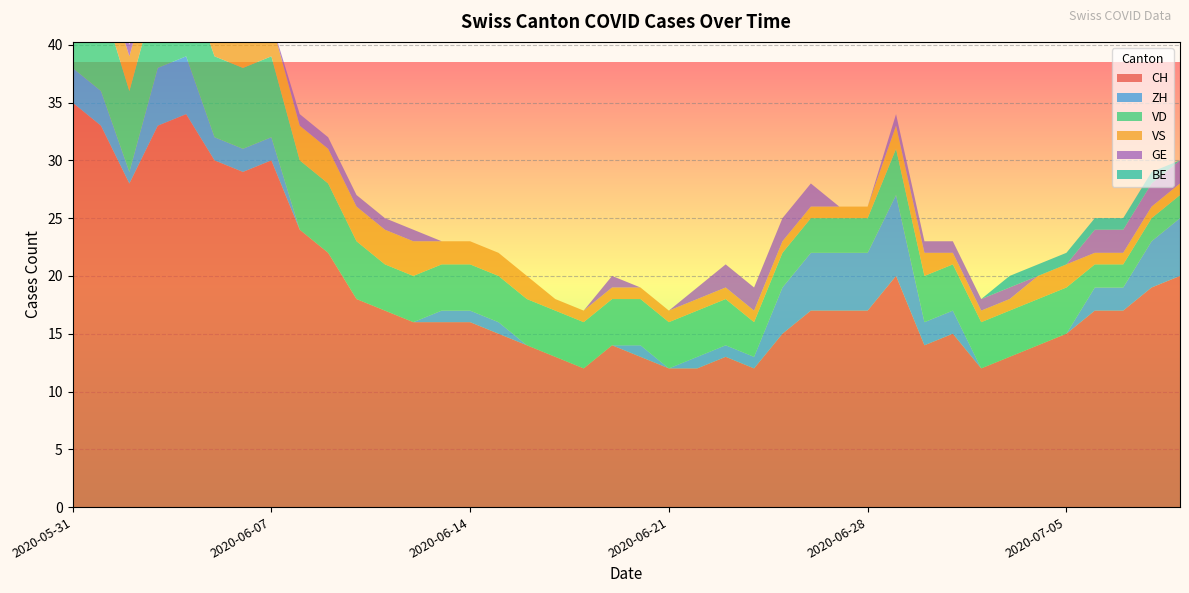

Reading left to right, extract all data points from this chart.

CH: 2020-05-31=35	2020-06-01=33	2020-06-02=28	2020-06-03=33	2020-06-04=34	2020-06-05=30	2020-06-06=29	2020-06-07=30	2020-06-08=24	2020-06-09=22	2020-06-10=18	2020-06-11=17	2020-06-12=16	2020-06-13=16	2020-06-14=16	2020-06-15=15	2020-06-16=14	2020-06-17=13	2020-06-18=12	2020-06-19=14	2020-06-20=13	2020-06-21=12	2020-06-22=12	2020-06-23=13	2020-06-24=12	2020-06-25=15	2020-06-26=17	2020-06-27=17	2020-06-28=17	2020-06-29=20	2020-06-30=14	2020-07-01=15	2020-07-02=12	2020-07-03=13	2020-07-04=14	2020-07-05=15	2020-07-06=17	2020-07-07=17	2020-07-08=19	2020-07-09=20
ZH: 2020-05-31=3	2020-06-01=3	2020-06-02=1	2020-06-03=5	2020-06-04=5	2020-06-05=2	2020-06-06=2	2020-06-07=2	2020-06-08=0	2020-06-09=0	2020-06-10=0	2020-06-11=0	2020-06-12=0	2020-06-13=1	2020-06-14=1	2020-06-15=1	2020-06-16=0	2020-06-17=0	2020-06-18=0	2020-06-19=0	2020-06-20=1	2020-06-21=0	2020-06-22=1	2020-06-23=1	2020-06-24=1	2020-06-25=4	2020-06-26=5	2020-06-27=5	2020-06-28=5	2020-06-29=7	2020-06-30=2	2020-07-01=2	2020-07-02=0	2020-07-03=0	2020-07-04=0	2020-07-05=0	2020-07-06=2	2020-07-07=2	2020-07-08=4	2020-07-09=5
VD: 2020-05-31=8	2020-06-01=8	2020-06-02=7	2020-06-03=7	2020-06-04=7	2020-06-05=7	2020-06-06=7	2020-06-07=7	2020-06-08=6	2020-06-09=6	2020-06-10=5	2020-06-11=4	2020-06-12=4	2020-06-13=4	2020-06-14=4	2020-06-15=4	2020-06-16=4	2020-06-17=4	2020-06-18=4	2020-06-19=4	2020-06-20=4	2020-06-21=4	2020-06-22=4	2020-06-23=4	2020-06-24=3	2020-06-25=3	2020-06-26=3	2020-06-27=3	2020-06-28=3	2020-06-29=4	2020-06-30=4	2020-07-01=4	2020-07-02=4	2020-07-03=4	2020-07-04=4	2020-07-05=4	2020-07-06=2	2020-07-07=2	2020-07-08=2	2020-07-09=2
VS: 2020-05-31=5	2020-06-01=3	2020-06-02=3	2020-06-03=3	2020-06-04=3	2020-06-05=3	2020-06-06=3	2020-06-07=3	2020-06-08=3	2020-06-09=3	2020-06-10=3	2020-06-11=3	2020-06-12=3	2020-06-13=2	2020-06-14=2	2020-06-15=2	2020-06-16=2	2020-06-17=1	2020-06-18=1	2020-06-19=1	2020-06-20=1	2020-06-21=1	2020-06-22=1	2020-06-23=1	2020-06-24=1	2020-06-25=1	2020-06-26=1	2020-06-27=1	2020-06-28=1	2020-06-29=2	2020-06-30=2	2020-07-01=1	2020-07-02=1	2020-07-03=1	2020-07-04=2	2020-07-05=2	2020-07-06=1	2020-07-07=1	2020-07-08=1	2020-07-09=1
GE: 2020-05-31=0	2020-06-01=0	2020-06-02=1	2020-06-03=1	2020-06-04=1	2020-06-05=1	2020-06-06=0	2020-06-07=0	2020-06-08=1	2020-06-09=1	2020-06-10=1	2020-06-11=1	2020-06-12=1	2020-06-13=0	2020-06-14=0	2020-06-15=0	2020-06-16=0	2020-06-17=0	2020-06-18=0	2020-06-19=1	2020-06-20=0	2020-06-21=0	2020-06-22=1	2020-06-23=2	2020-06-24=2	2020-06-25=2	2020-06-26=2	2020-06-27=0	2020-06-28=0	2020-06-29=1	2020-06-30=1	2020-07-01=1	2020-07-02=1	2020-07-03=1	2020-07-04=0	2020-07-05=0	2020-07-06=2	2020-07-07=2	2020-07-08=2	2020-07-09=2
BE: 2020-05-31=1	2020-06-01=1	2020-06-02=0	2020-06-03=0	2020-06-04=0	2020-06-05=0	2020-06-06=0	2020-06-07=0	2020-06-08=0	2020-06-09=0	2020-06-10=0	2020-06-11=0	2020-06-12=0	2020-06-13=0	2020-06-14=0	2020-06-15=0	2020-06-16=0	2020-06-17=0	2020-06-18=0	2020-06-19=0	2020-06-20=0	2020-06-21=0	2020-06-22=0	2020-06-23=0	2020-06-24=0	2020-06-25=0	2020-06-26=0	2020-06-27=0	2020-06-28=0	2020-06-29=0	2020-06-30=0	2020-07-01=0	2020-07-02=0	2020-07-03=1	2020-07-04=1	2020-07-05=1	2020-07-06=1	2020-07-07=1	2020-07-08=1	2020-07-09=0